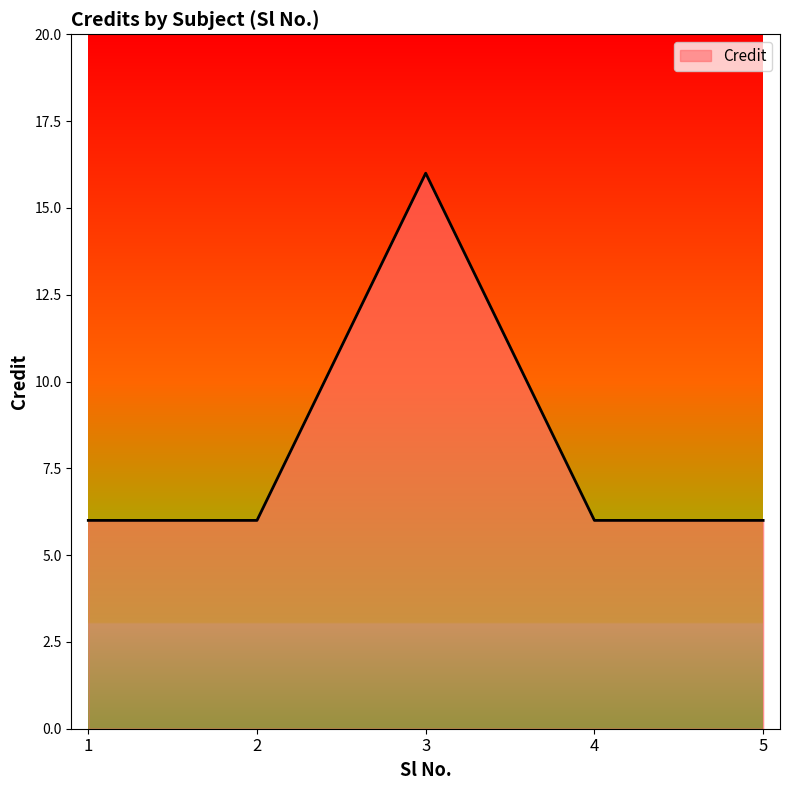

How many interior local peaks (higher than both neighbors) does the data have?

1